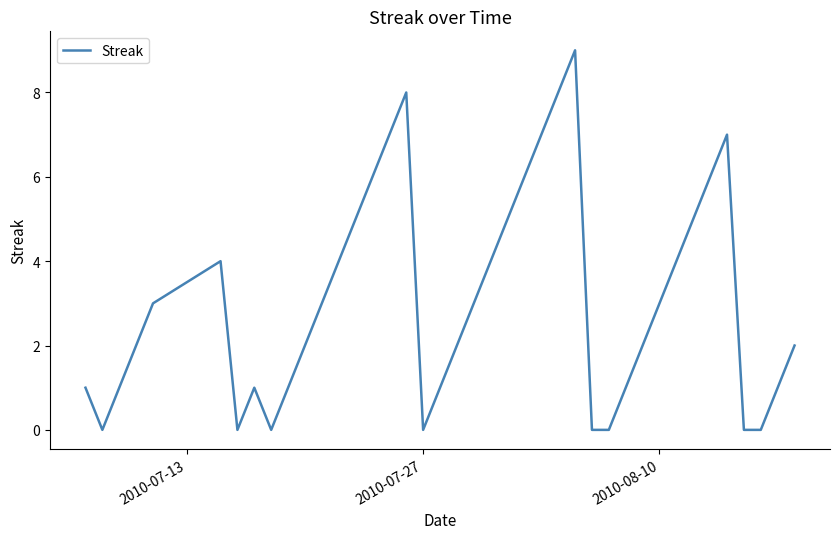

What is the greatest value displayed?

9